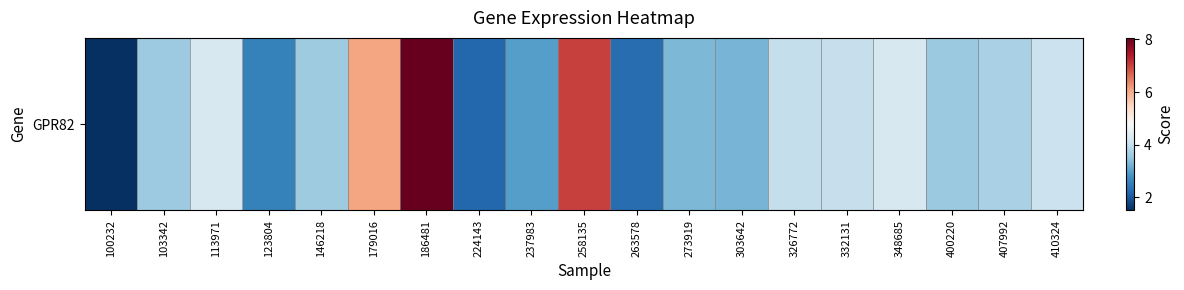

At which category does the chart reach its minimum across all series?

100232